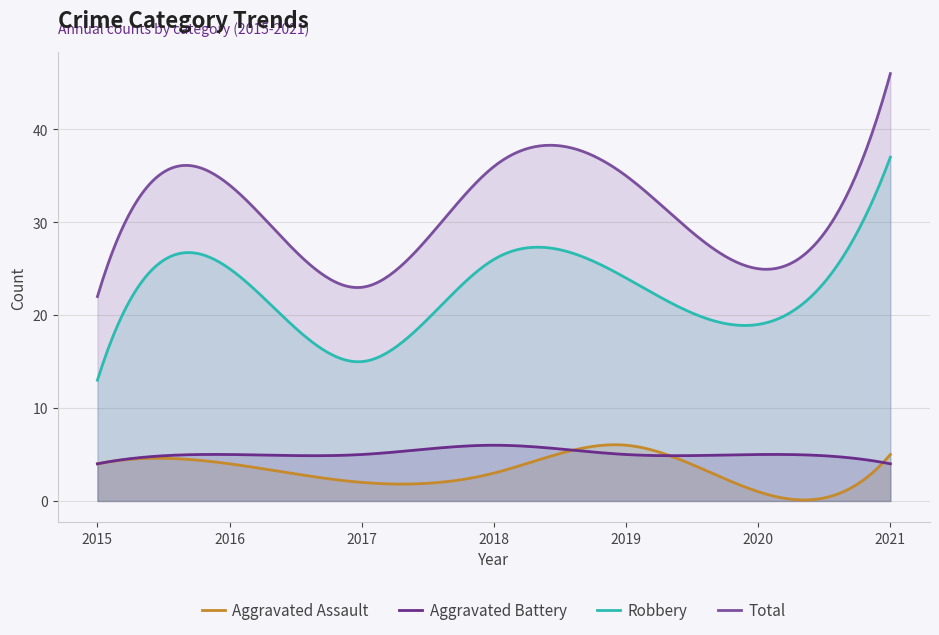

How many values in the Aggravated Battery series are below 5?

2